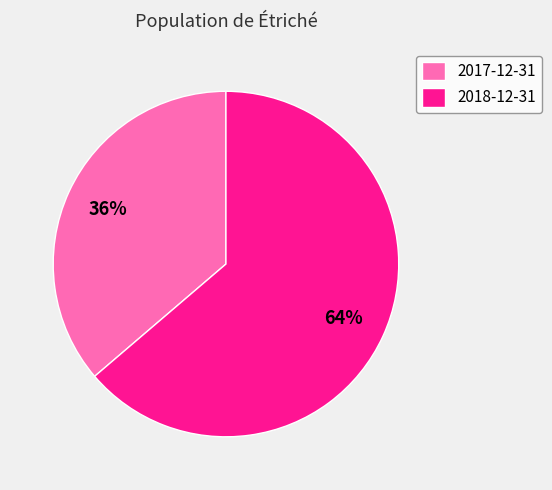

Which has a higher value, 2018-12-31 or 2017-12-31?

2018-12-31